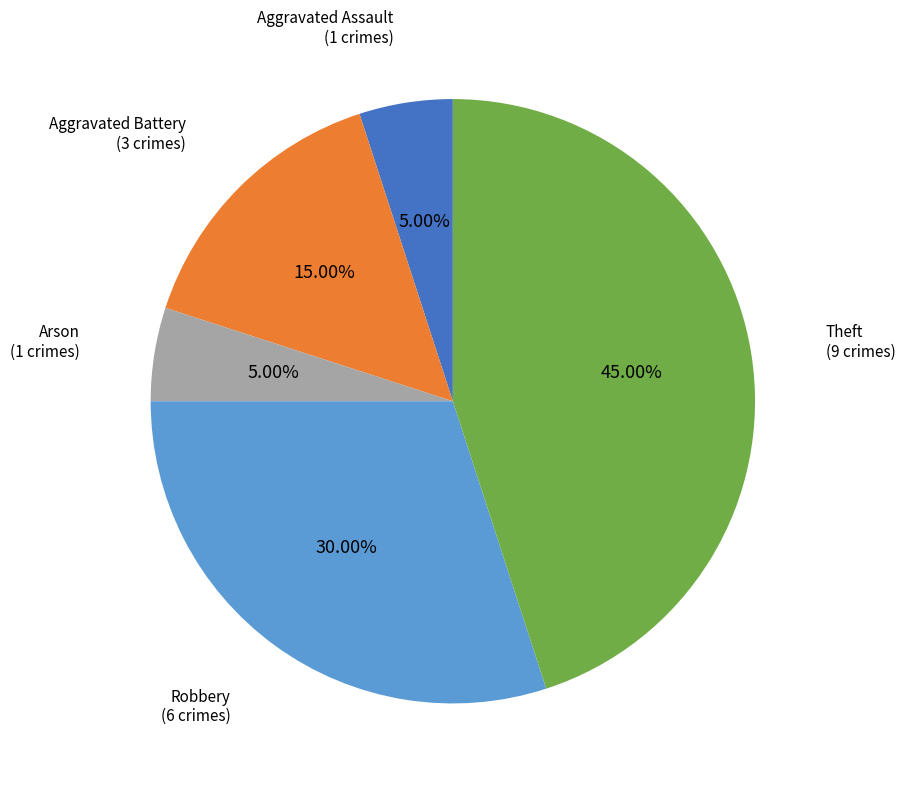

Is there a majority slice in this chart?

No